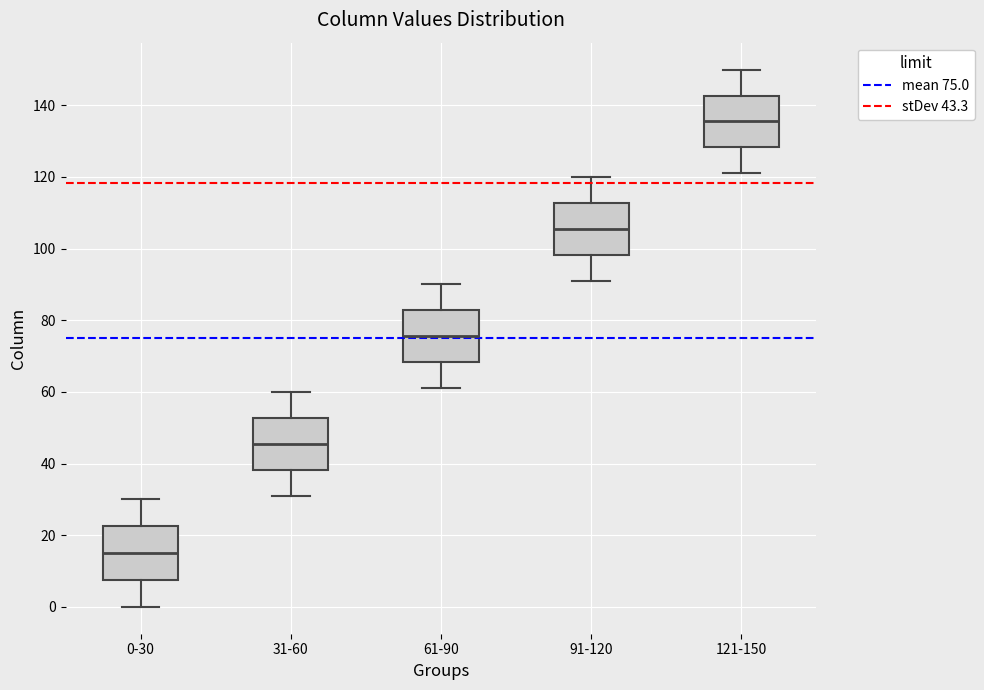

Which box's median line is the lowest?

0-30